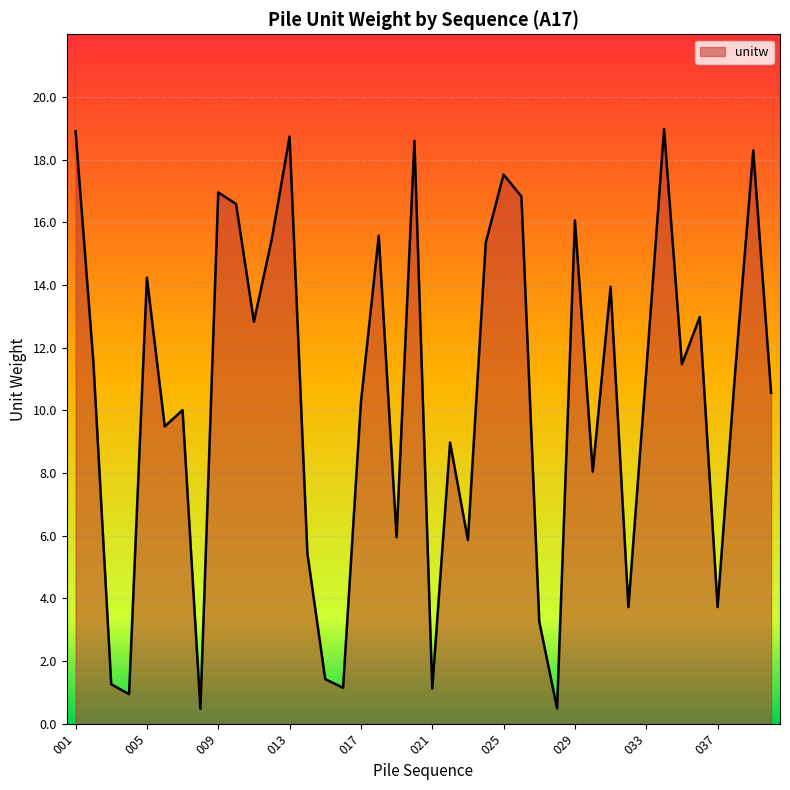

What is the difference between the maximum and minimum values?

18.5